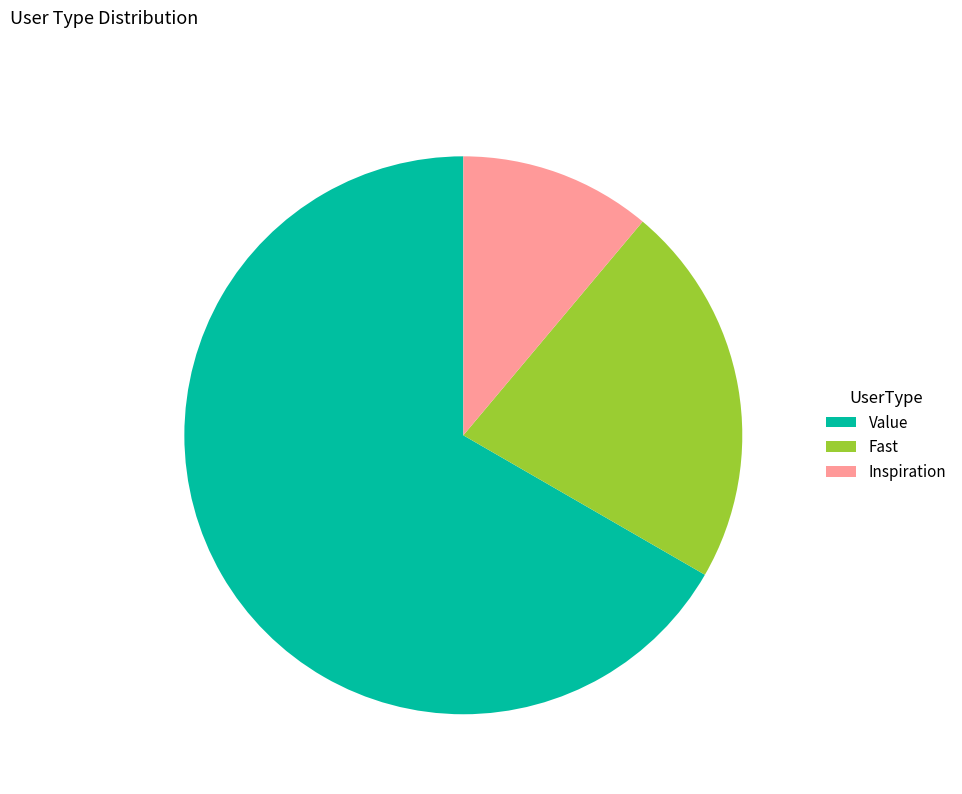

Which category has the smallest portion of the pie?

Inspiration